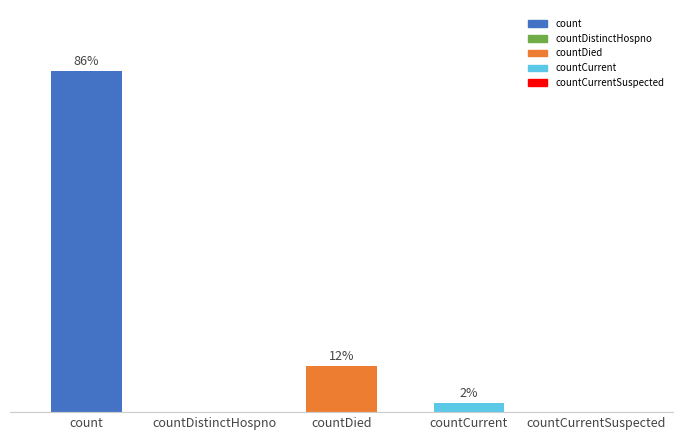

The value at countDistinctHospno is 35928. True or false?

False